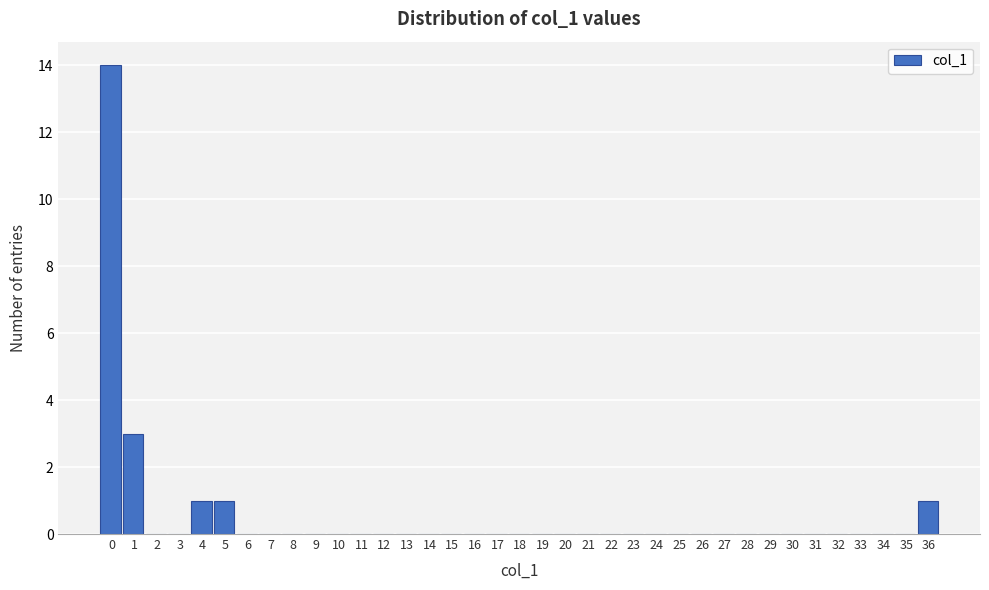

Is it true that the value at 1 is 4?

False